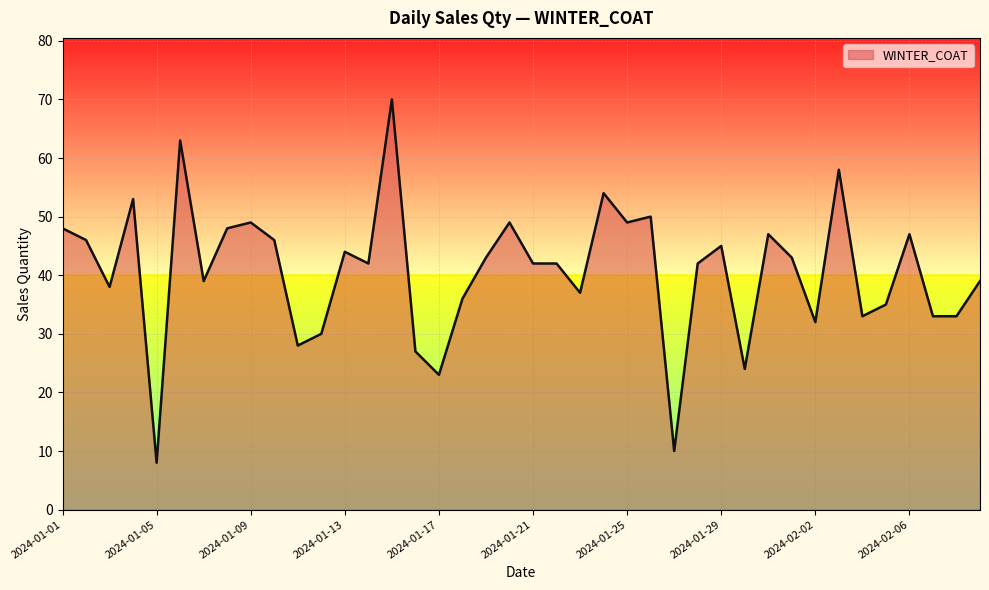

What is the smallest value displayed?

8